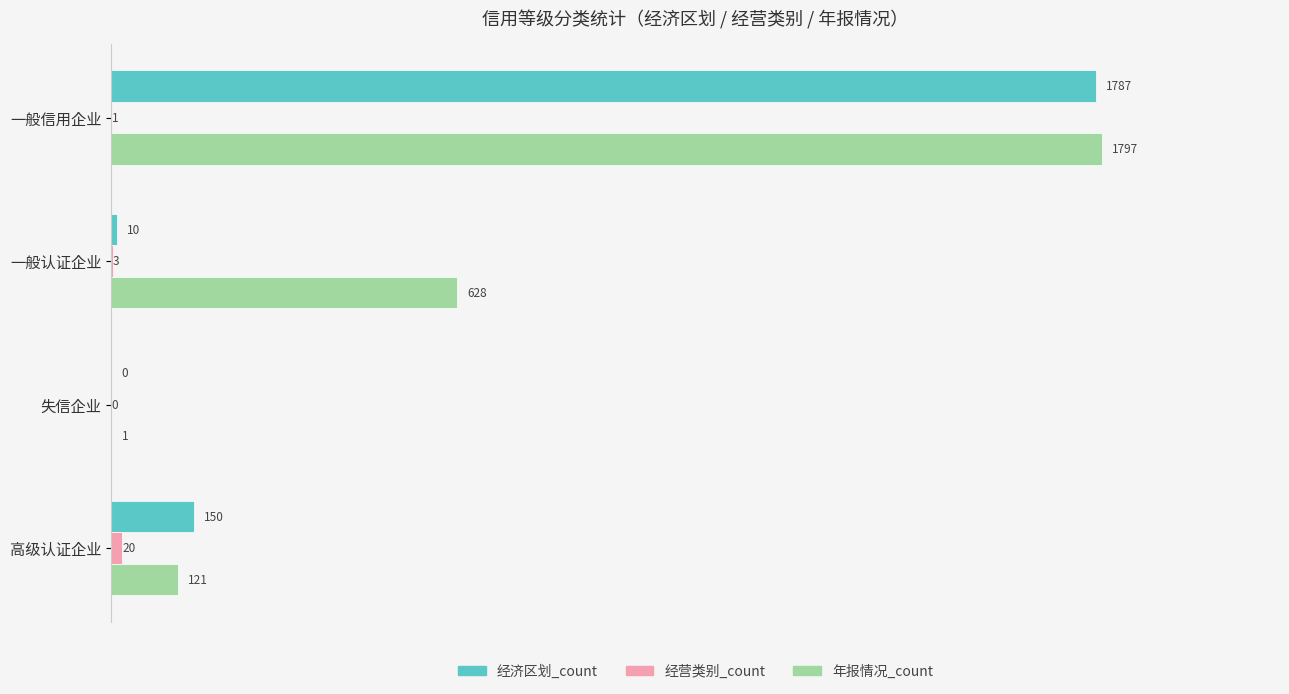

The 经济区划_count series shows 218 at 高级认证企业. True or false?

False